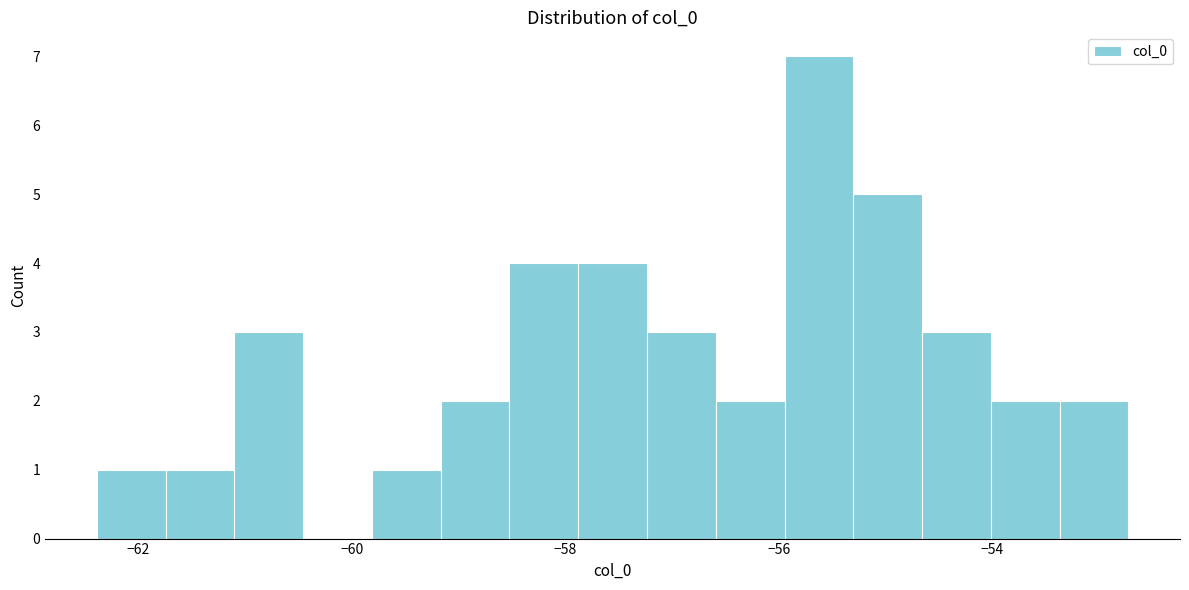

Around what value on the x-axis is the tallest bar? Give the approximate position of its centre, as read against the axis.

-55.6